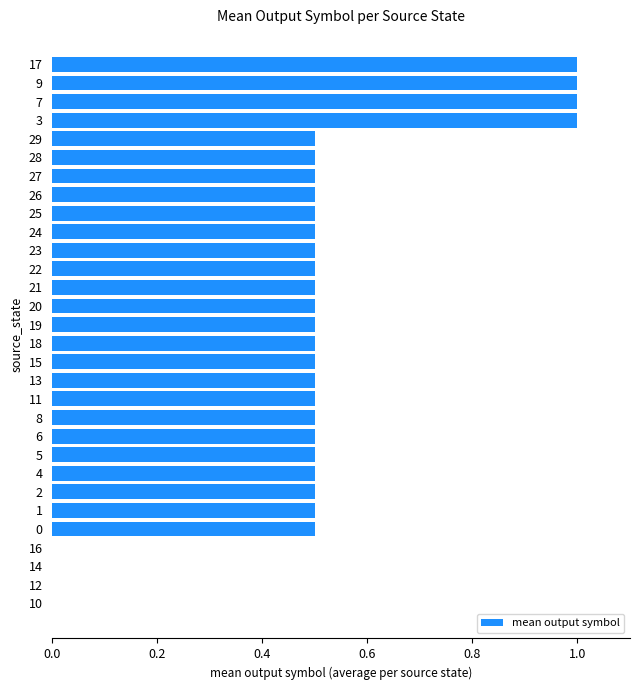

What is the sum of the values at 7 and 25?

1.5